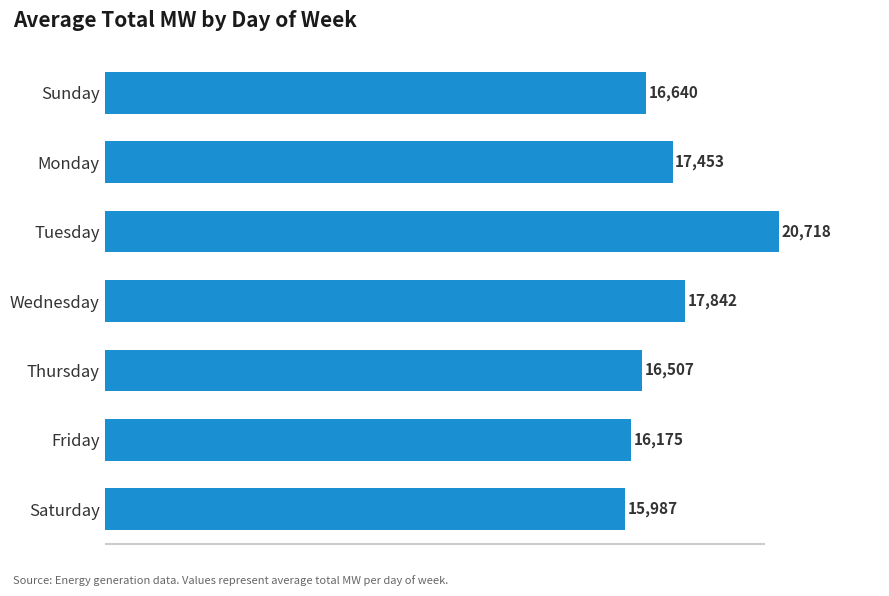

At which label is the value closest to 18352?

Wednesday